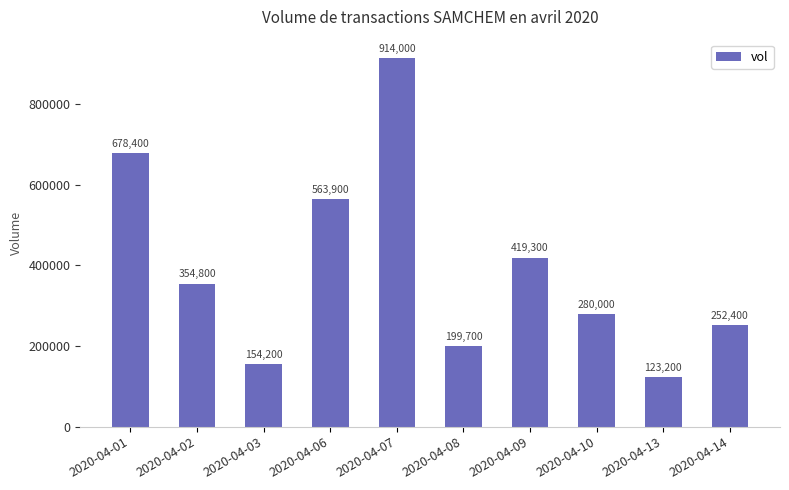

What is the minimum value shown in the chart?

123200